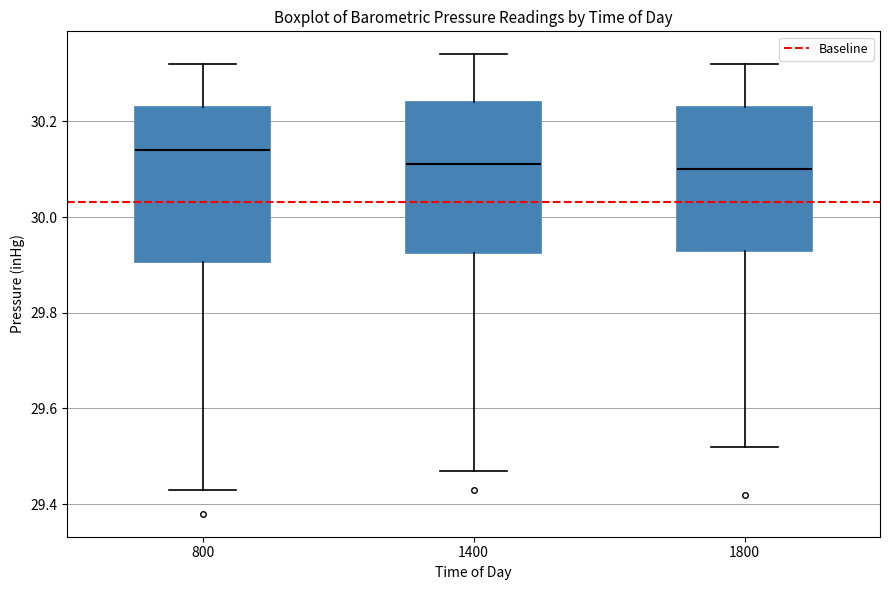

Reading left to right, read every box against the y-axis: the position of its median line, the range the box covers, and the ends of its whiskers. The values are not printed on the chart, so give them approximately, as read against the axis.

800: median 30.14, box 29.90 to 30.24, whiskers 29.44 to 30.32
1400: median 30.12, box 29.92 to 30.24, whiskers 29.48 to 30.34
1800: median 30.10, box 29.94 to 30.24, whiskers 29.52 to 30.32